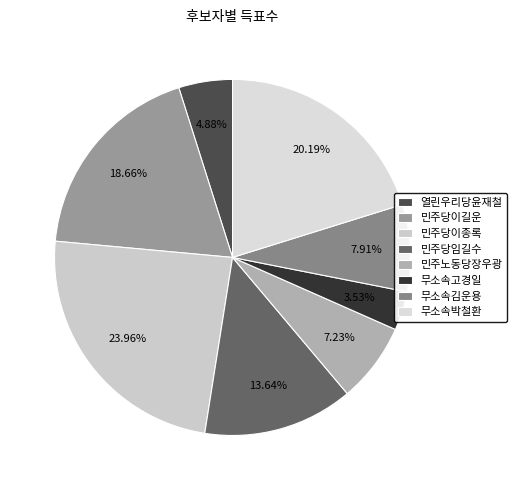

Rank the categories by value from highest to lowest.

민주당이종록, 무소속박철환, 민주당이길운, 민주당임길수, 무소속김운용, 민주노동당장우광, 열린우리당윤재철, 무소속고경일